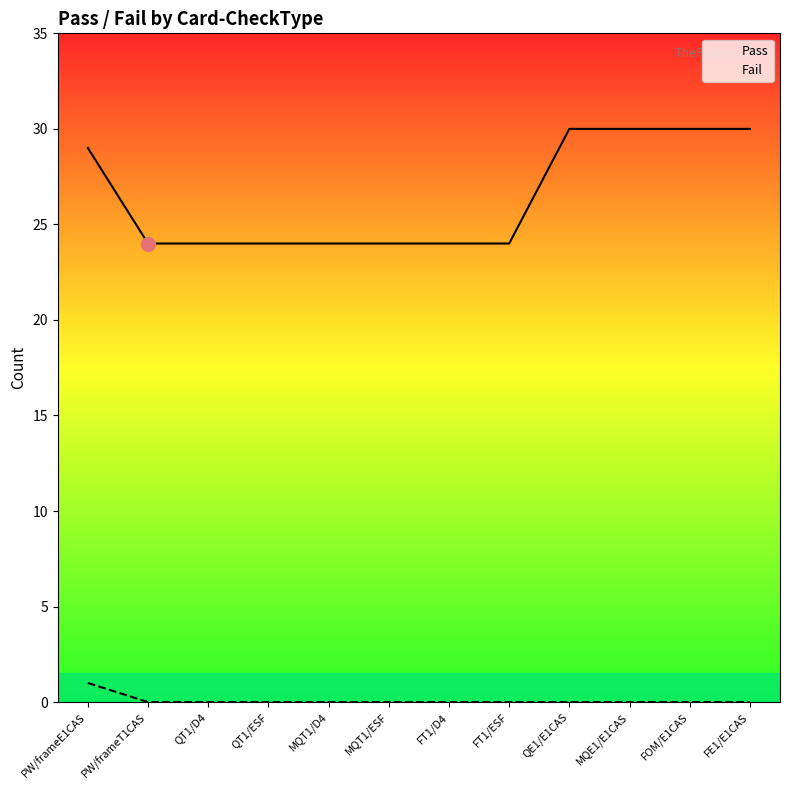

Count the Pass values in the range 24 to 30.

12